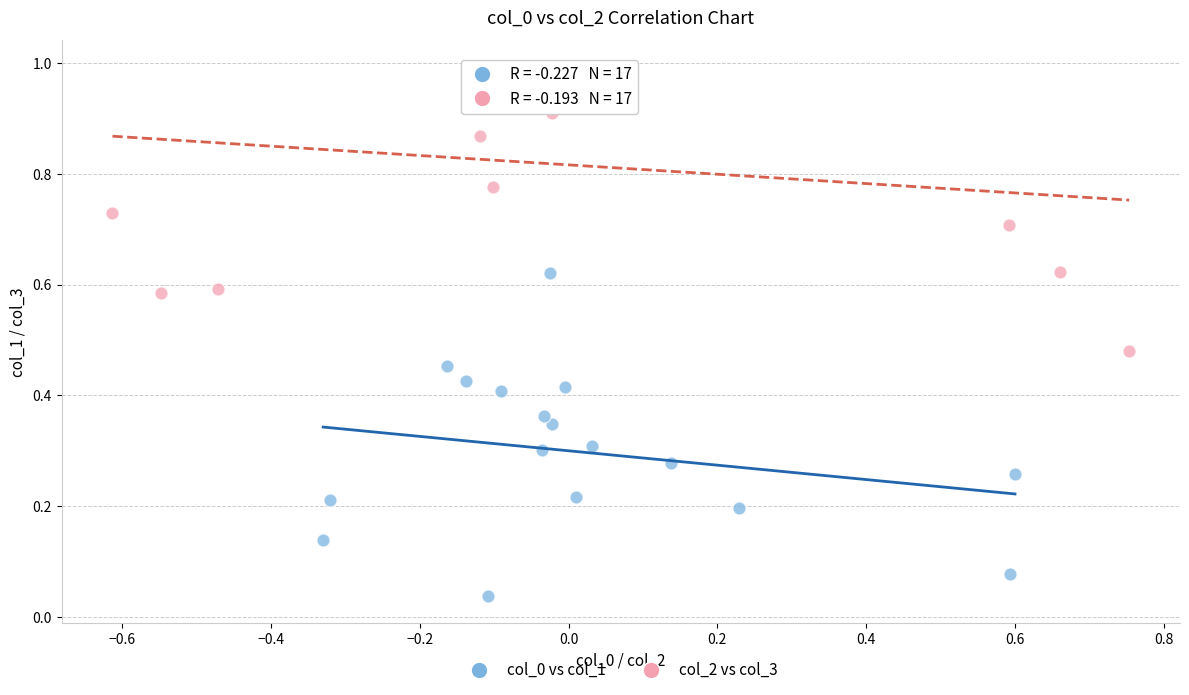

Which series reaches the maximum Y coordinate?

col_2 vs col_3